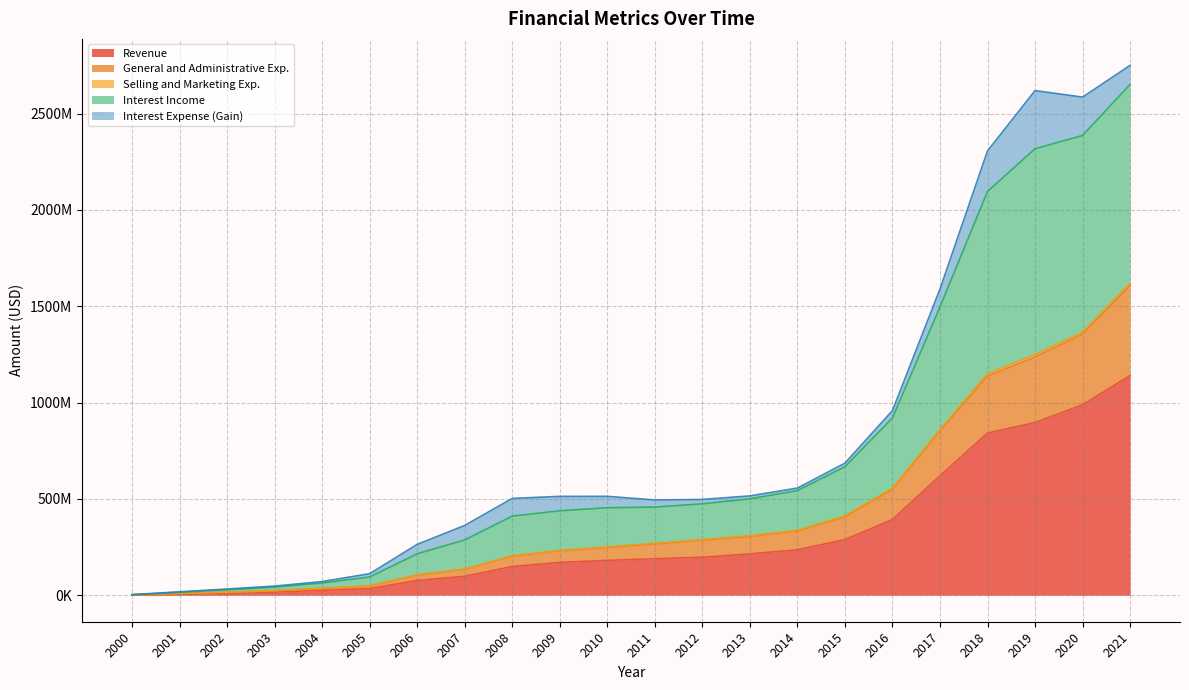

At which category is the sum across all series the highest?

2021